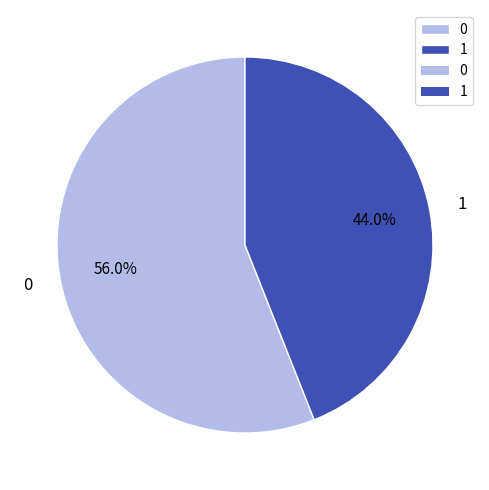

True or false: 1 accounts for 44% of the total.

True